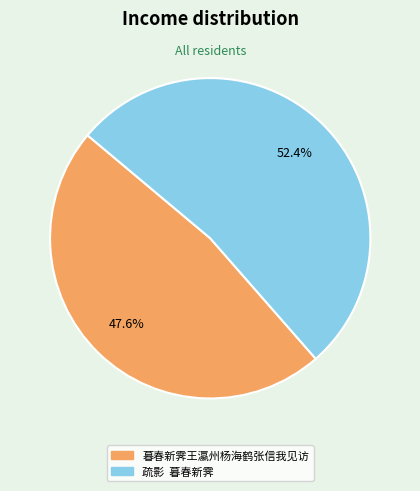

Which category accounts for the majority?

疏影 暮春新霁